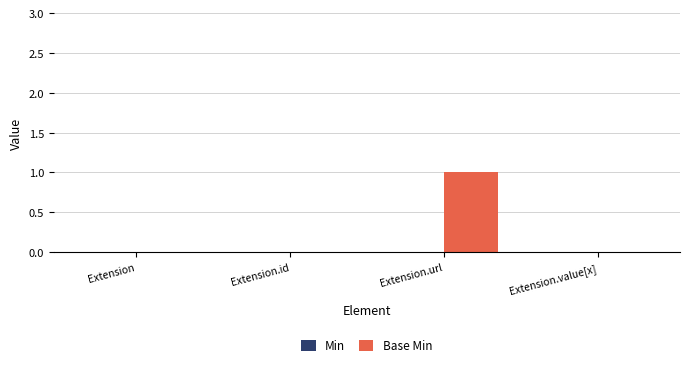

Which category has the highest value across all series?

Extension.url